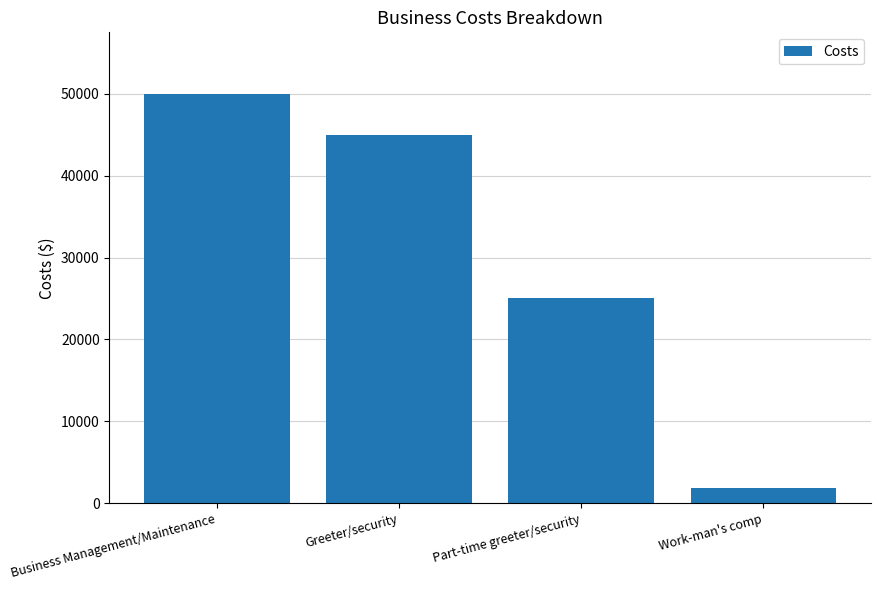

What is the value of the 1st bar from the left?

50000